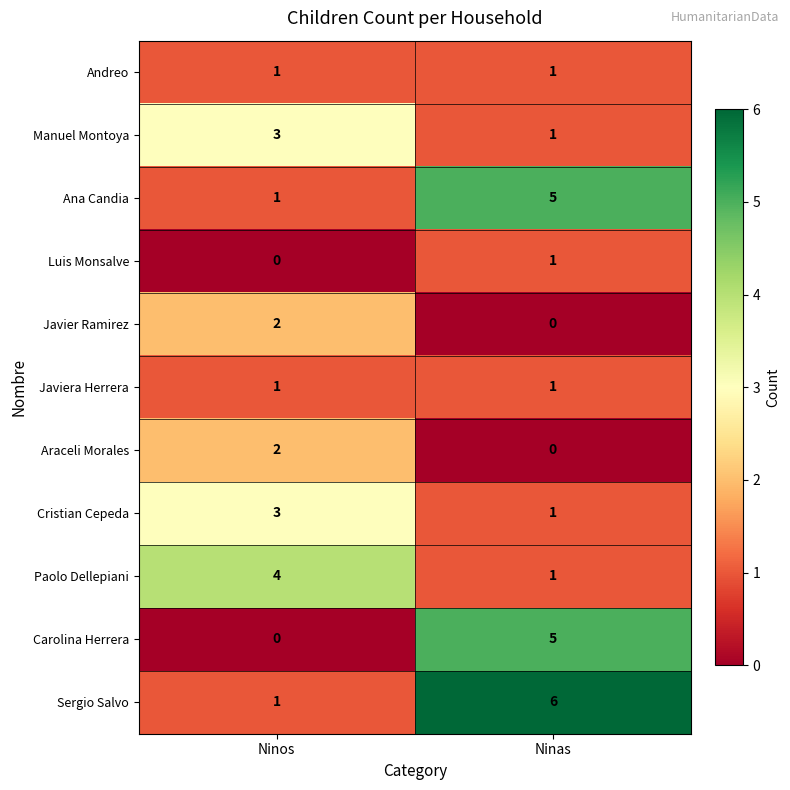

What is the difference between the Carolina Herrera values at Ninas and Ninos?

5